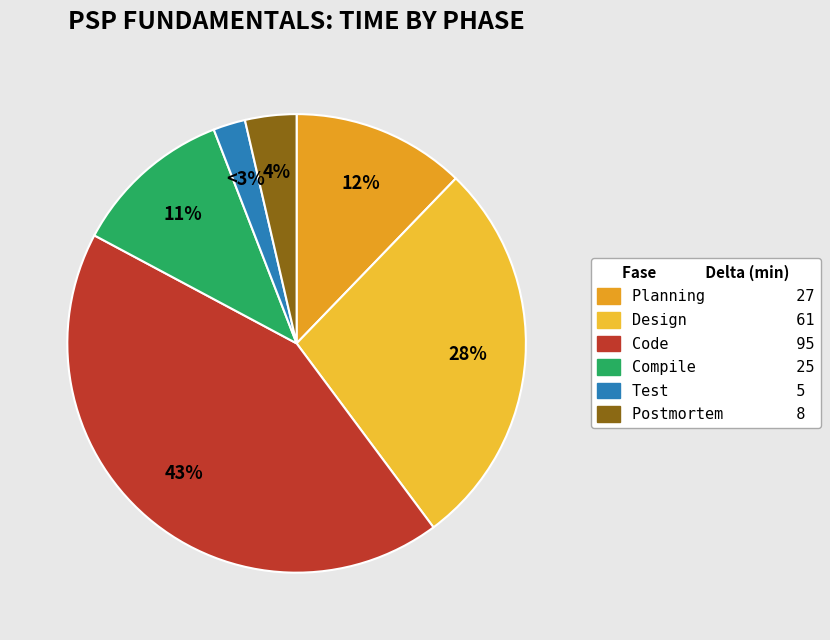

Which category has the biggest portion of the pie?

Code